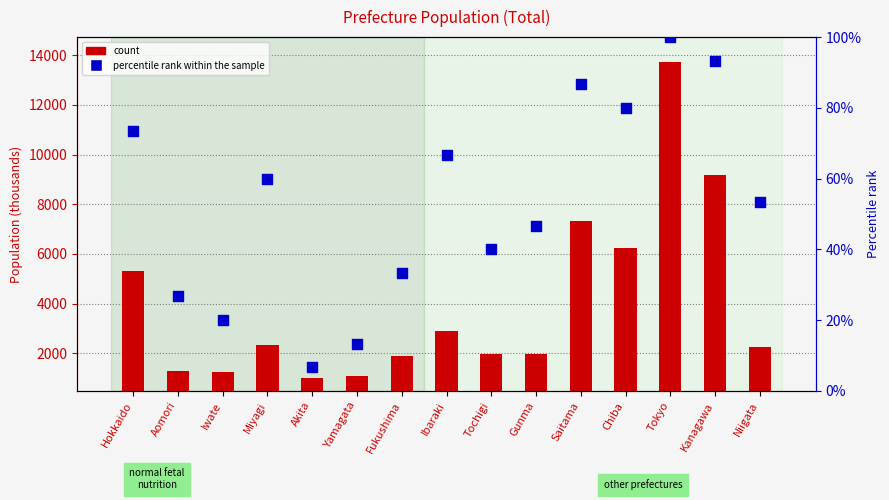

At how many categories does at least one series exceed 12263?

1